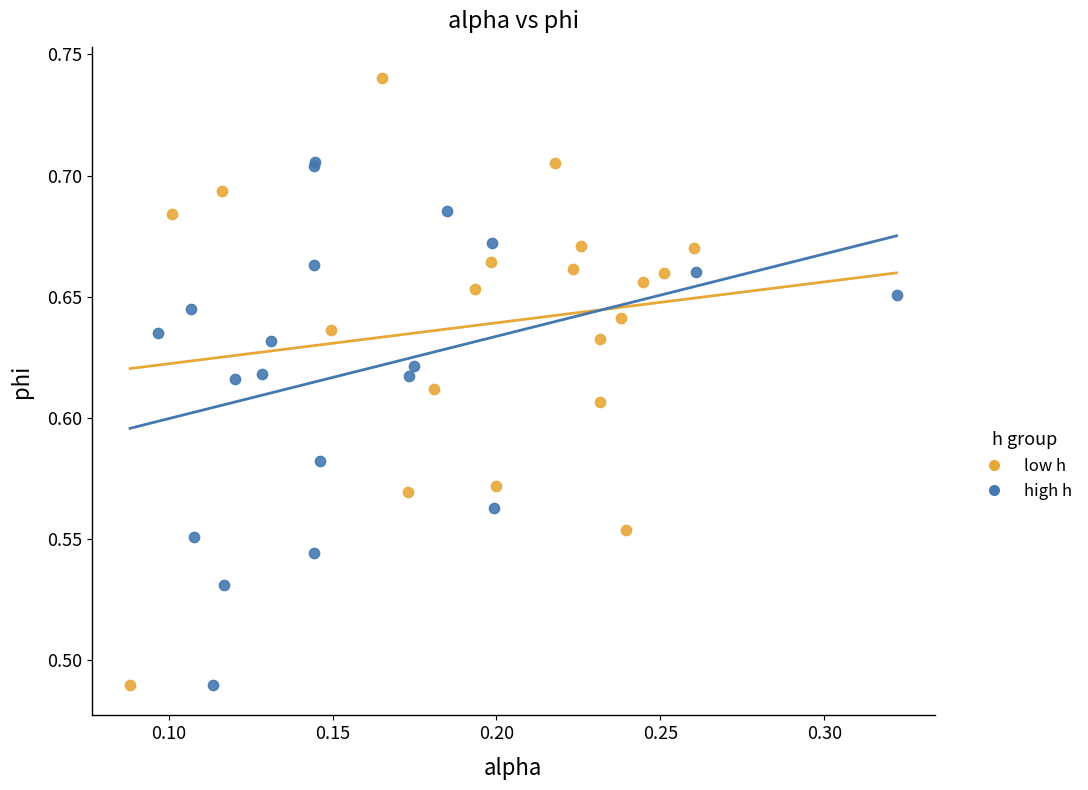

Which series reaches the maximum Y coordinate?

low h